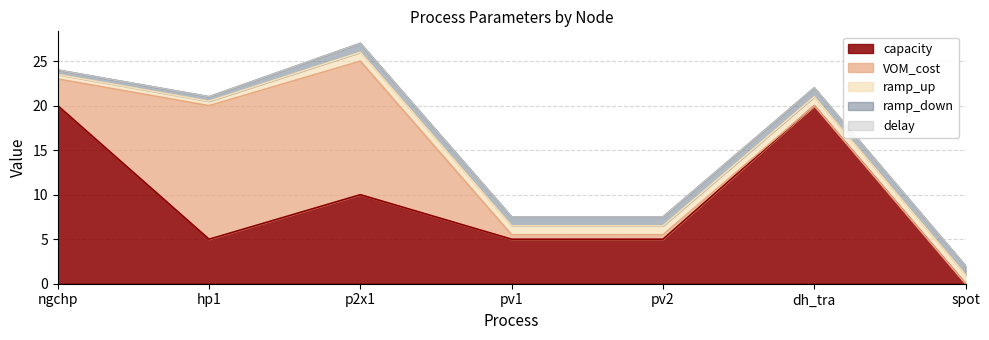

What is the sum of all ramp_up values?

6.0